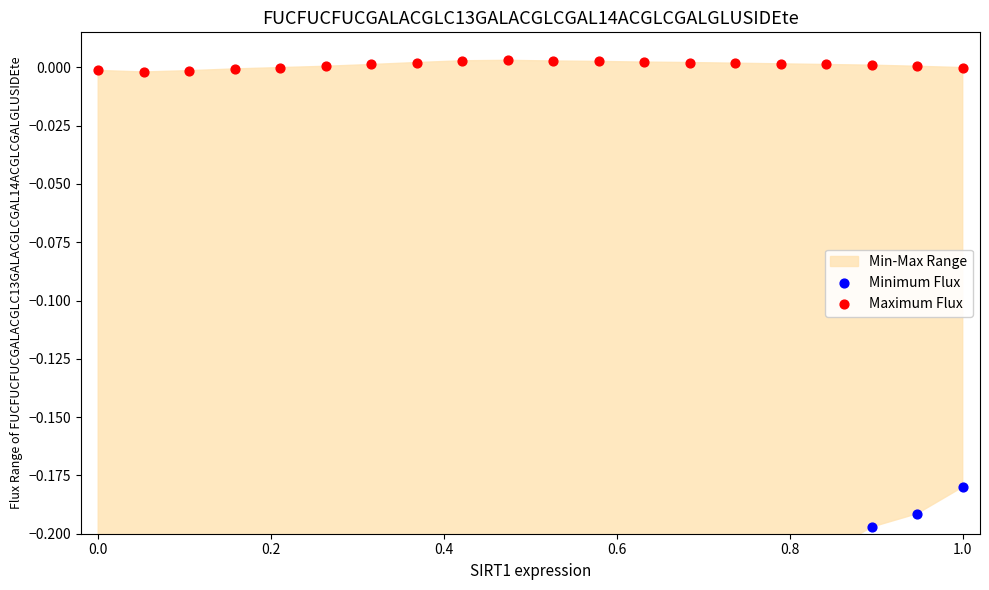

Which series contains the highest Y value?

Maximum Flux